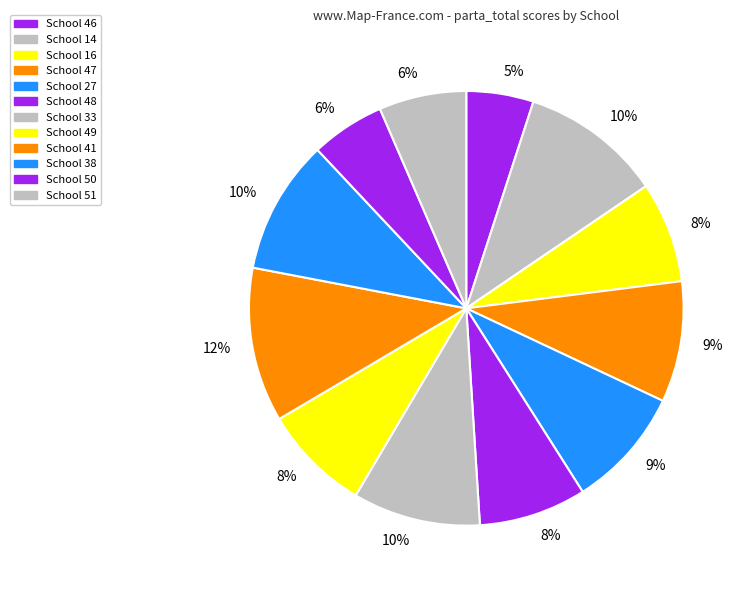

Count the number of slices in the pie.

12